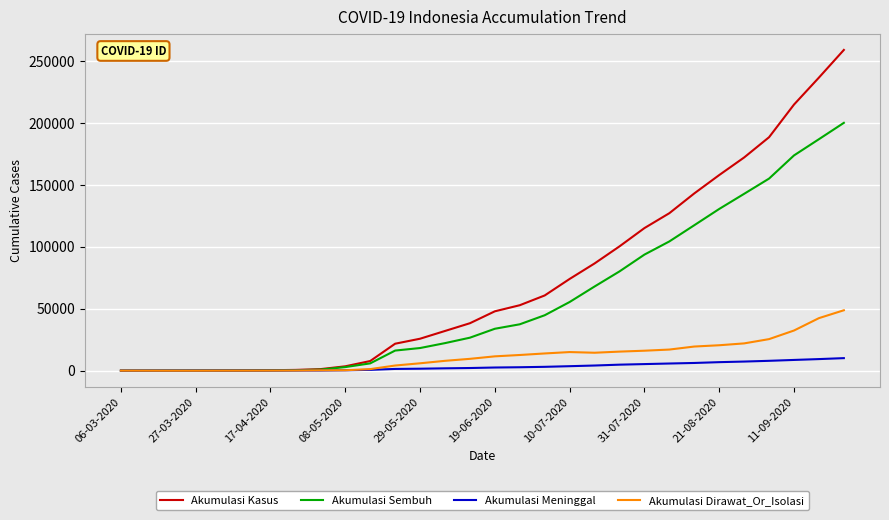

Which series has the largest total across all categories?

Akumulasi Kasus